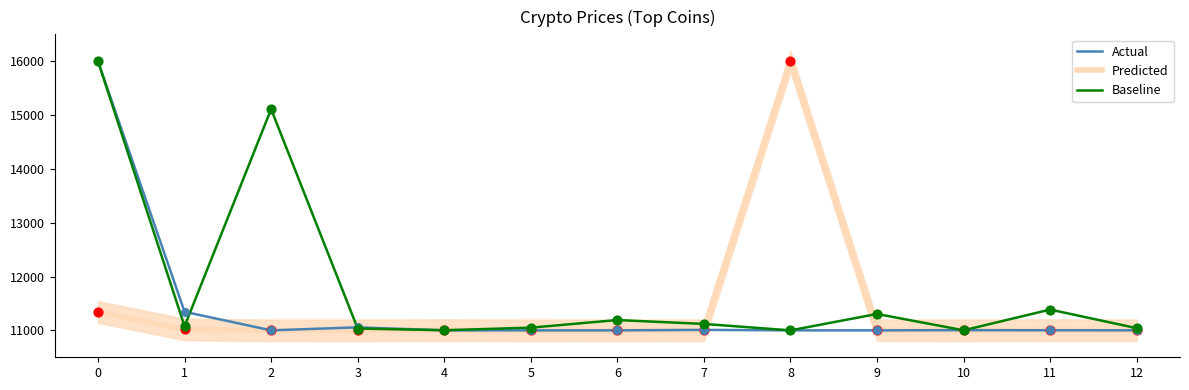

Which series contains the lowest Y value?

Predicted